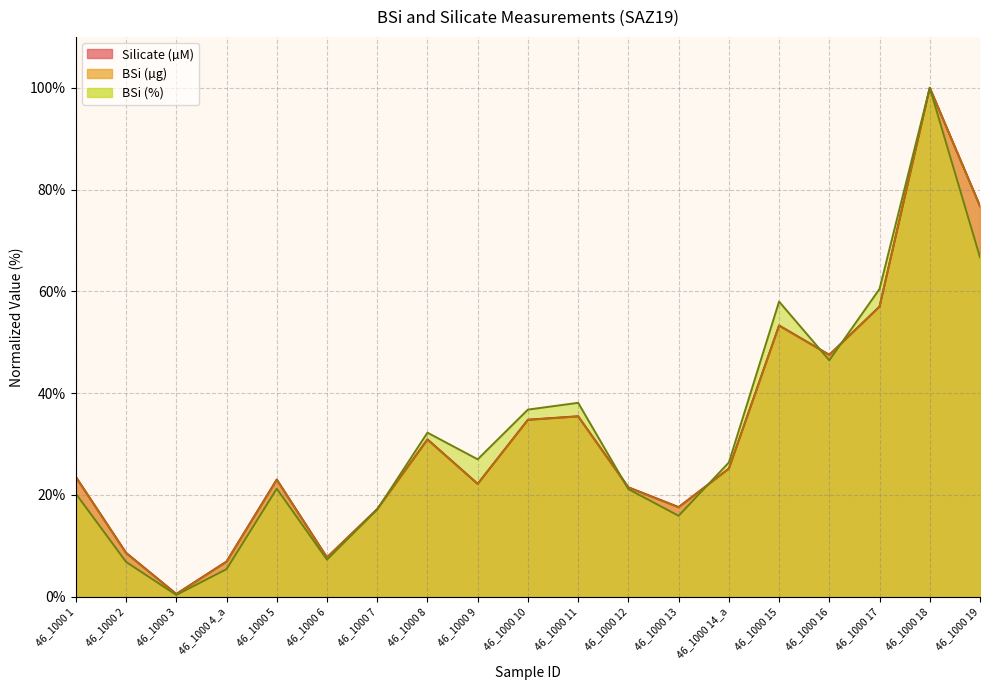

The value of Bsi ug at 46_1000 2 is 11.4. True or false?

False